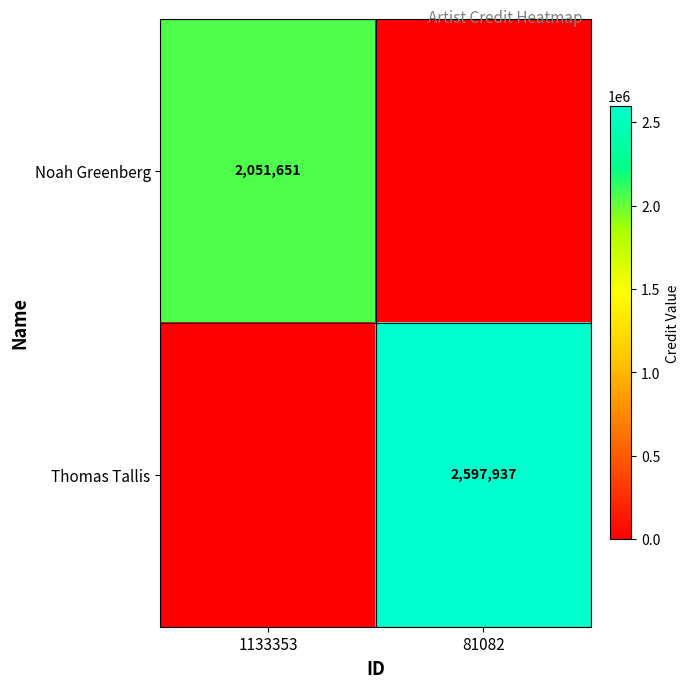

Is it true that Noah Greenberg equals 2051651 at 1133353?

True